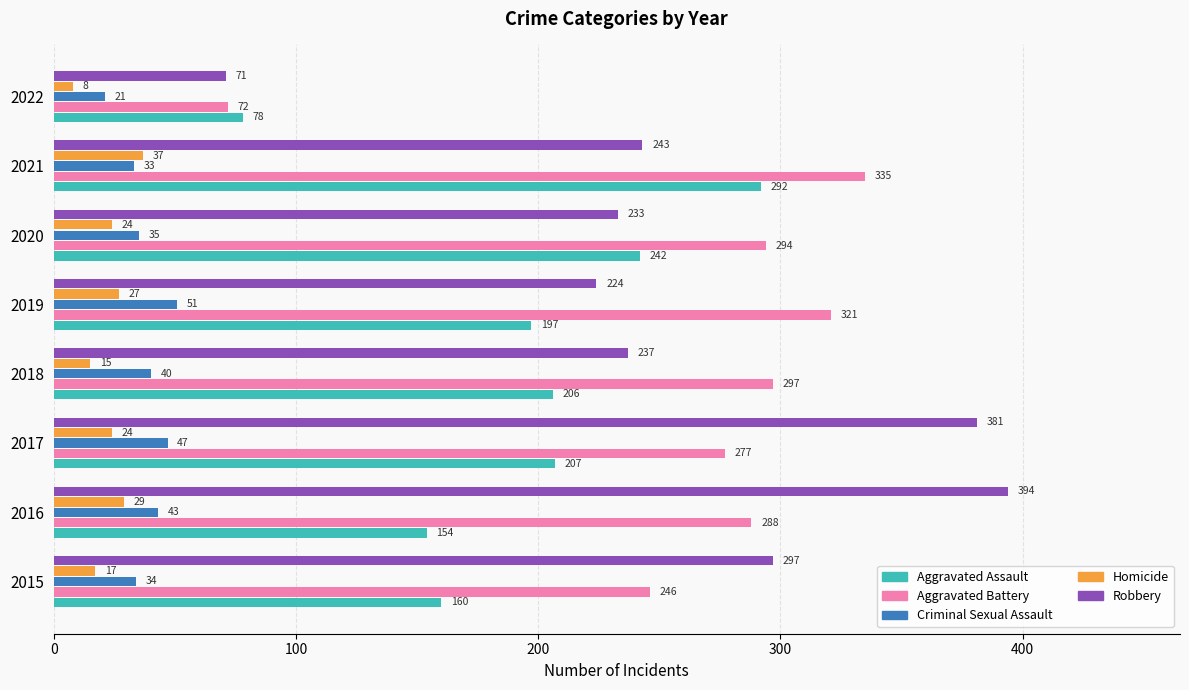

What is the difference between the second highest and minimum values in the Aggravated Assault series?

164